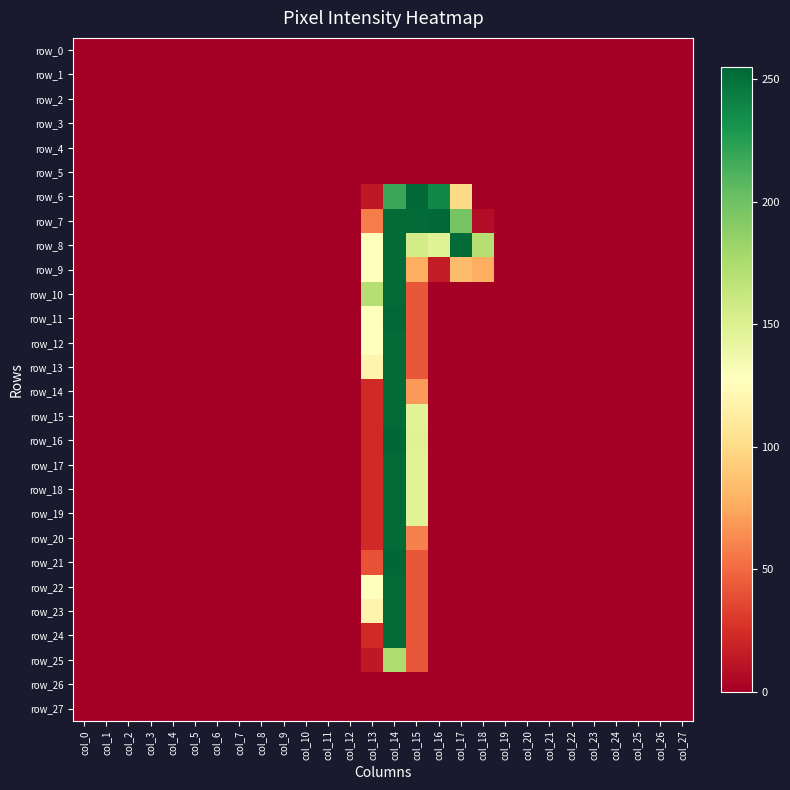

Which series changed the most between col_1 and col_20?

row_0